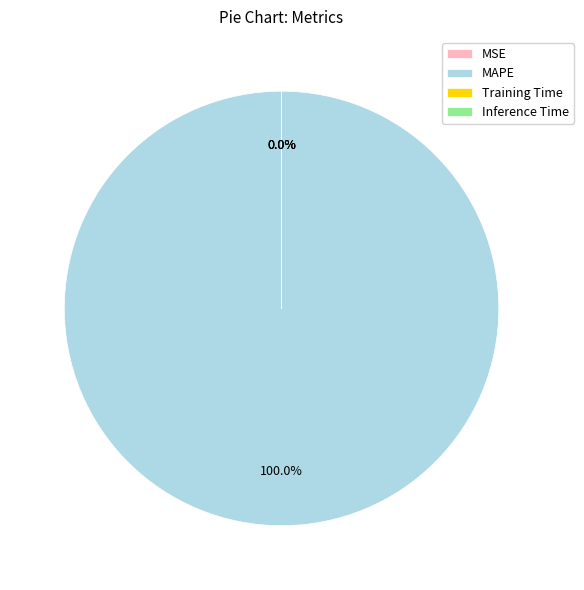

To the nearest percent, what is the average slice percentage?

25%